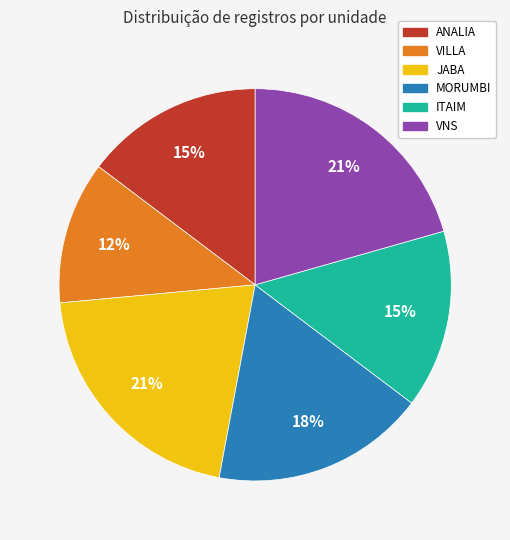

True or false: MORUMBI accounts for 30% of the total.

False